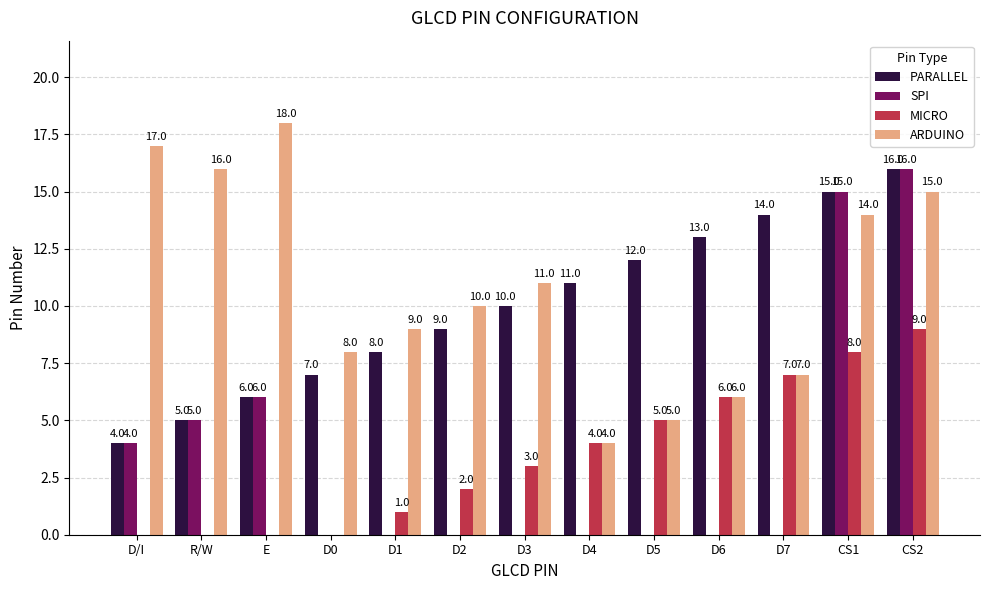

What is the sum of the MICRO values at CS1 and D/I?

8